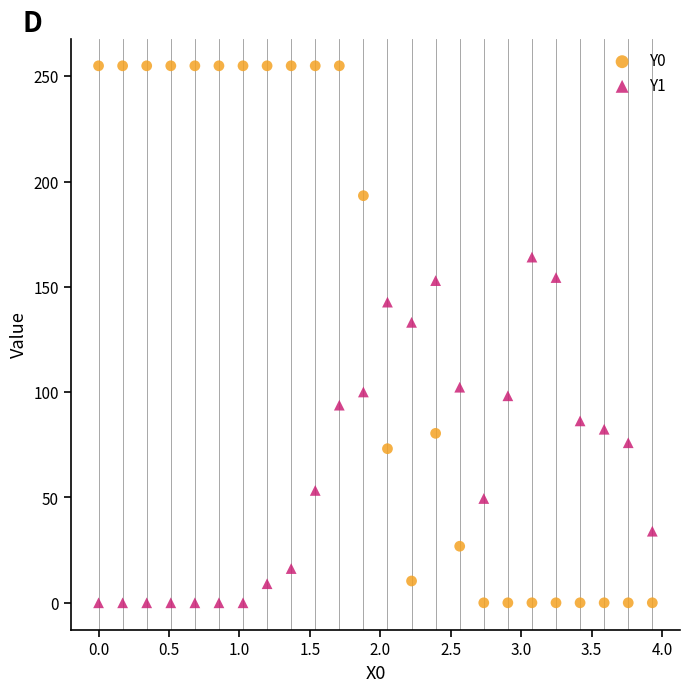

What are all the series names shown in the legend?

Y0, Y1